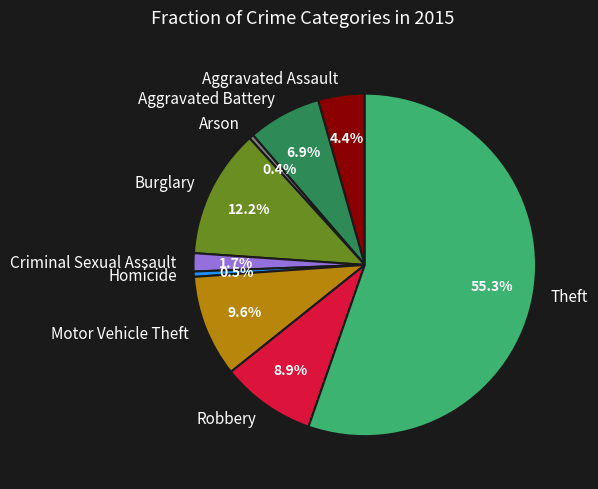

What percentage is the Burglary slice, to the nearest percent?

12%